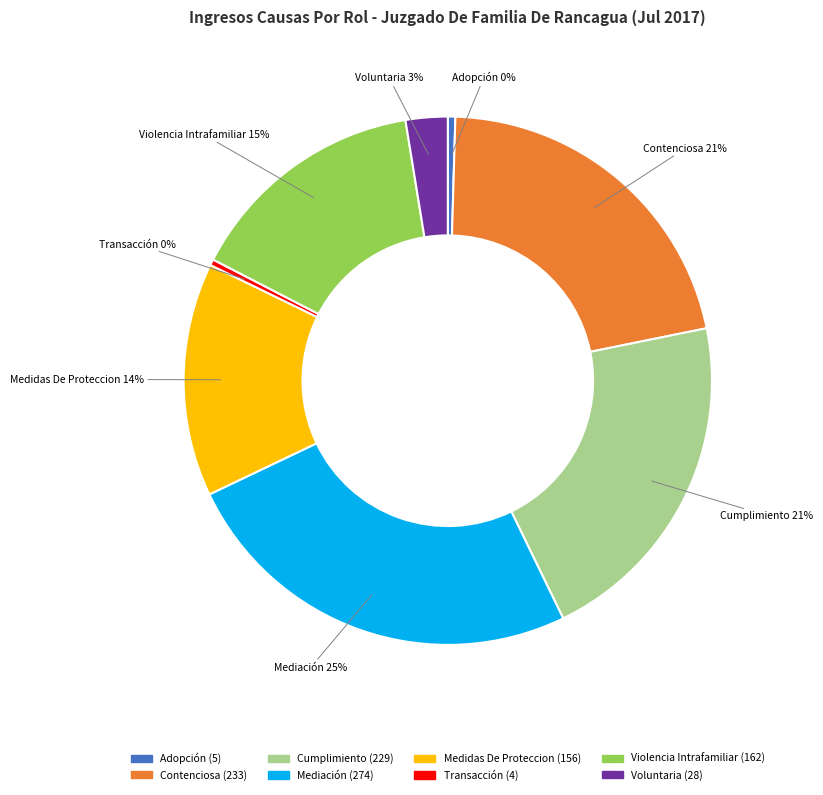

What percentage is the Voluntaria slice, to the nearest percent?

3%